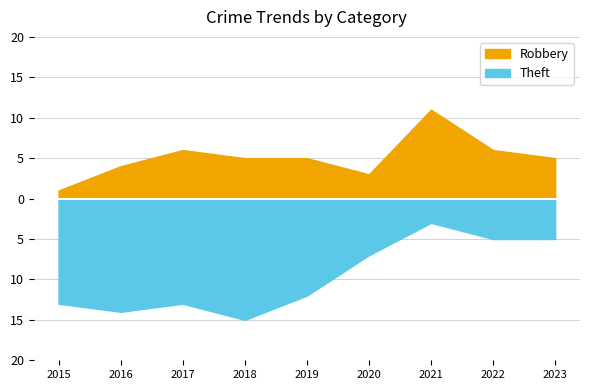

What is the total value across all series at 2017?

19